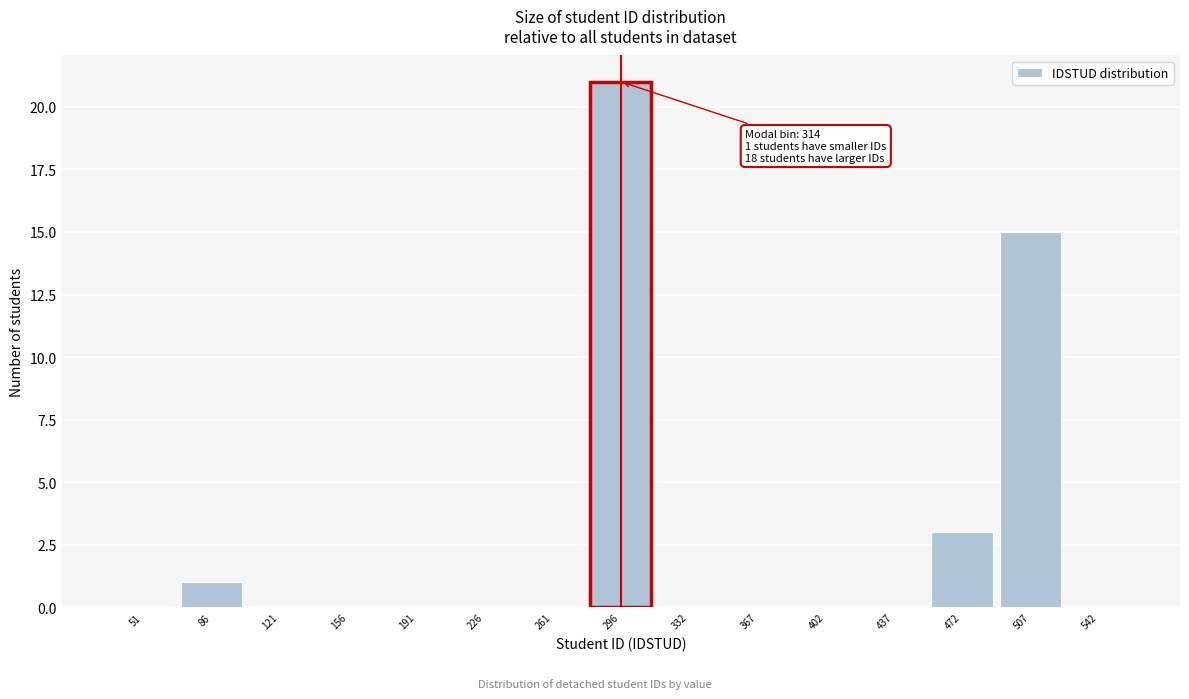

Reading left to right, extract all data points from this chart.

51=0	86=1	121=0	156=0	191=0	226=0	261=0	296=21	332=0	367=0	402=0	437=0	472=3	507=15	542=0